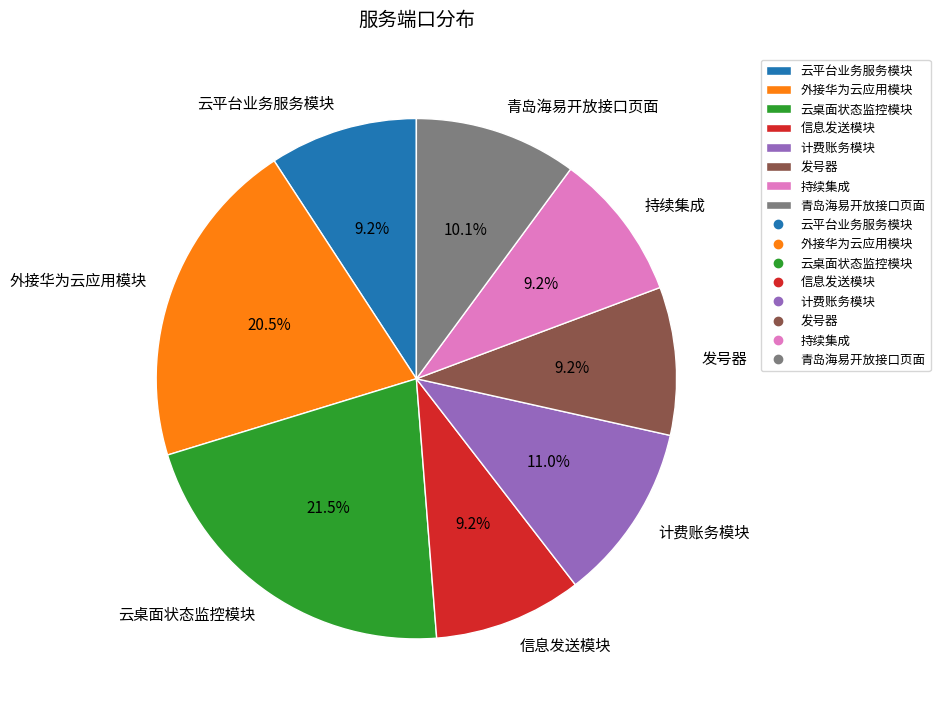

What is the total percentage of 云平台业务服务模块 and 计费账务模块?

20.2%